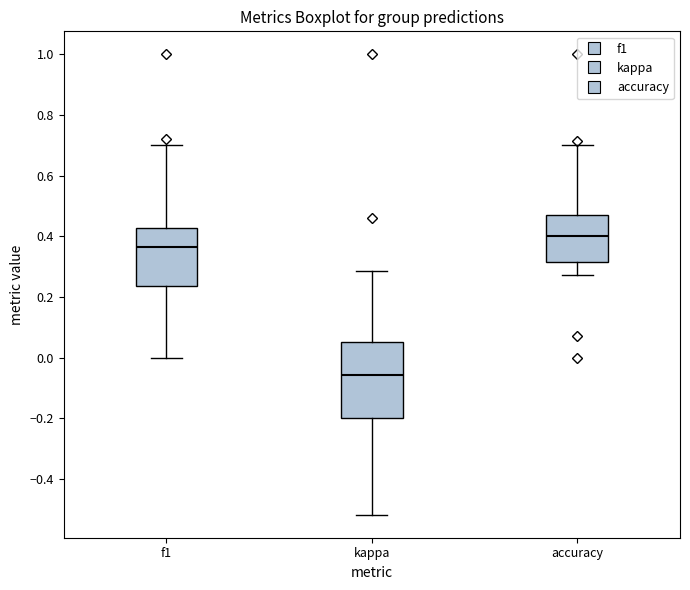

Reading left to right, read every box against the y-axis: the position of its median line, the range the box covers, and the ends of its whiskers. The values are not printed on the chart, so give them approximately, as read against the axis.

f1: median 0.36, box 0.24 to 0.42, whiskers 0.00 to 0.70
kappa: median -0.06, box -0.20 to 0.06, whiskers -0.52 to 0.28
accuracy: median 0.40, box 0.32 to 0.48, whiskers 0.28 to 0.70